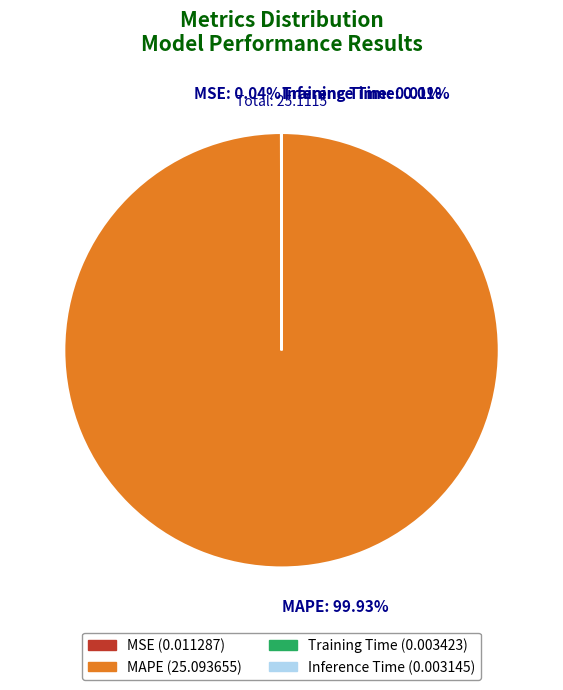

Which slice represents more than half of the pie?

MAPE